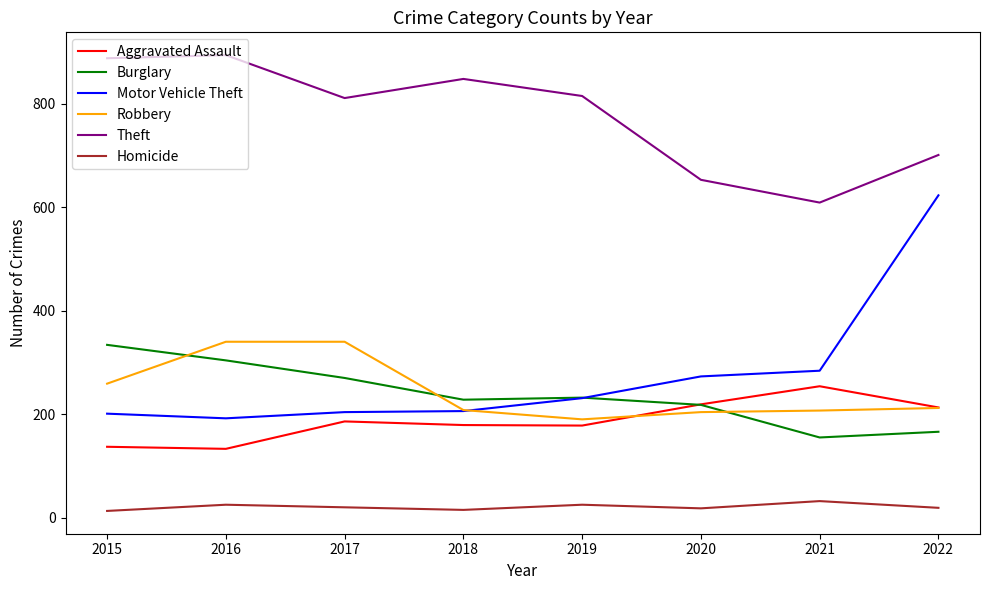

How many categories are shown in the chart?

8